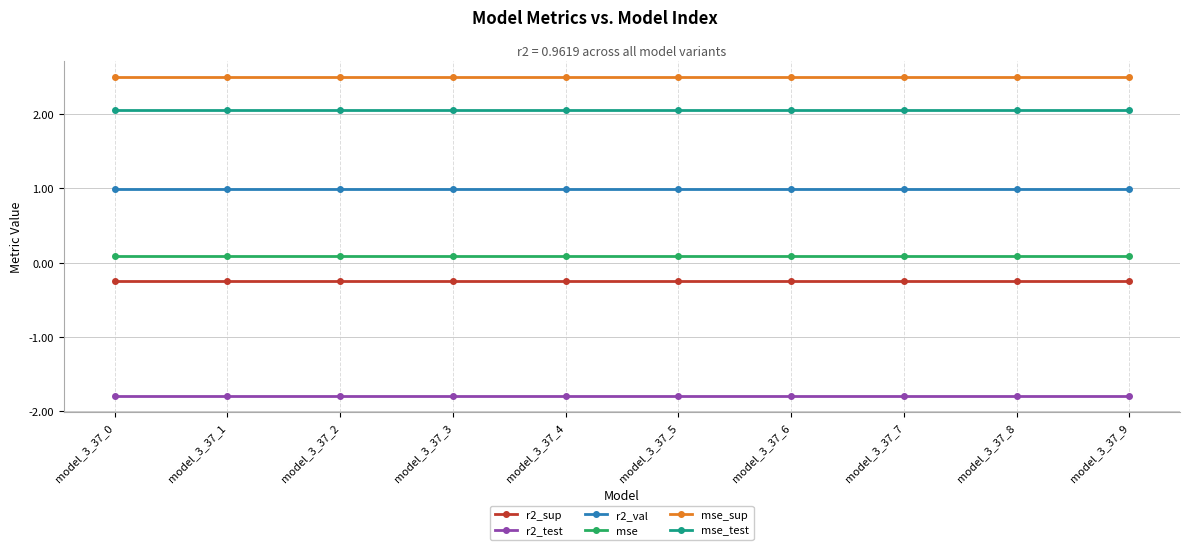

What is the value of the r2_val point at the 10th from the left?

1.0